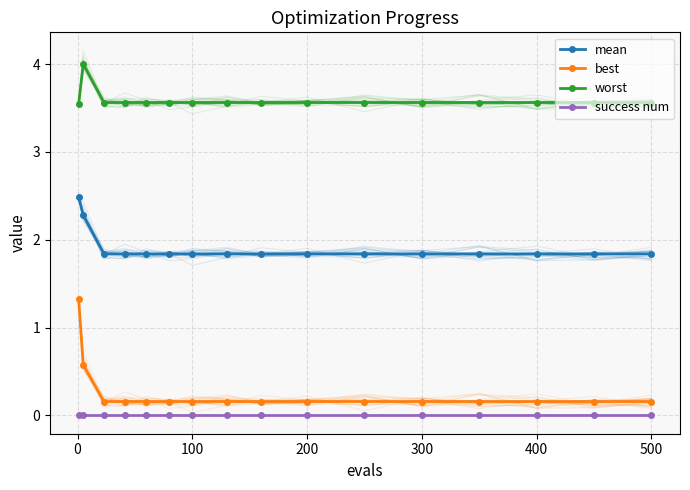

What are all the series names shown in the legend?

mean, best, worst, success num